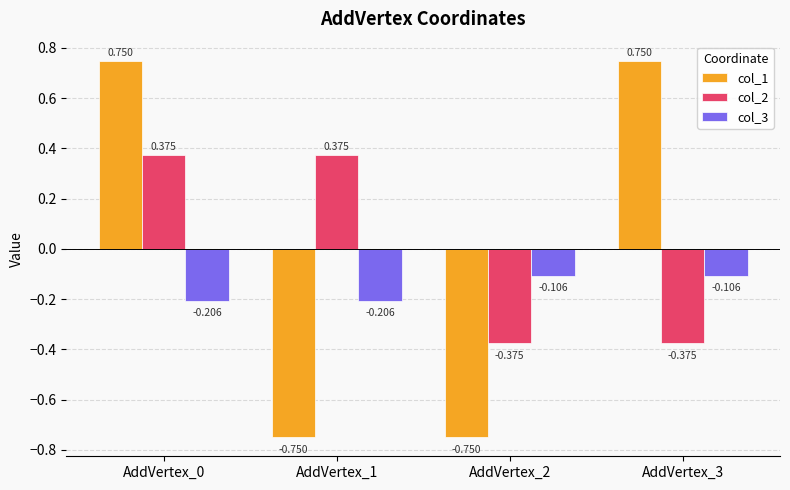

Is the value of col_1 at AddVertex_0 greater than the value of col_2 at AddVertex_2?

Yes